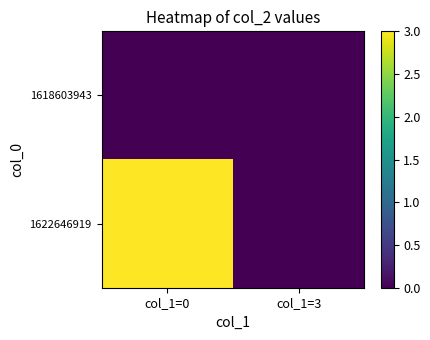

What is the total value across all series at col_1=0?

3